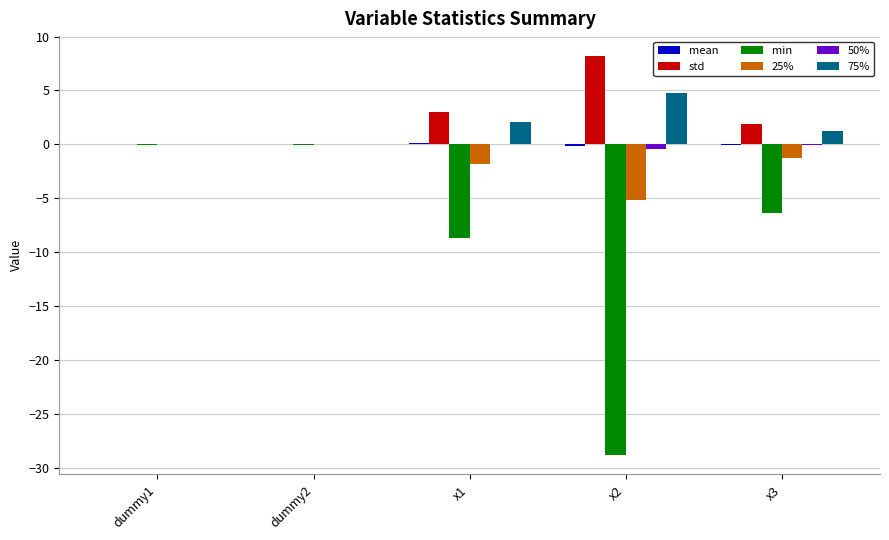

What is the greatest value displayed?

8.2